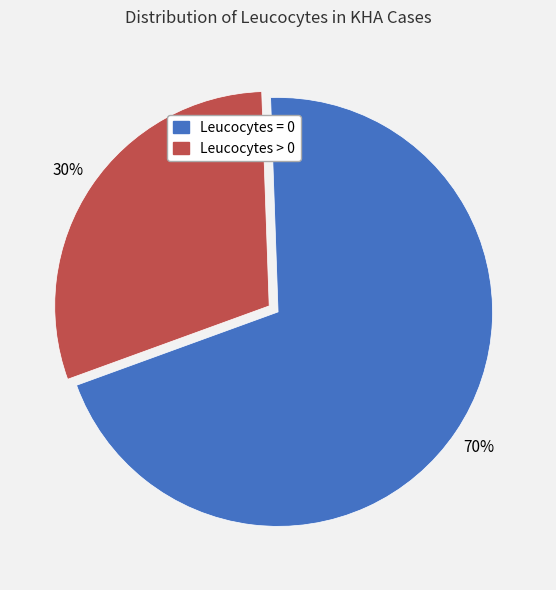

To the nearest percent, what is the combined percentage of Leucocytes > 0 and Leucocytes = 0?

100%